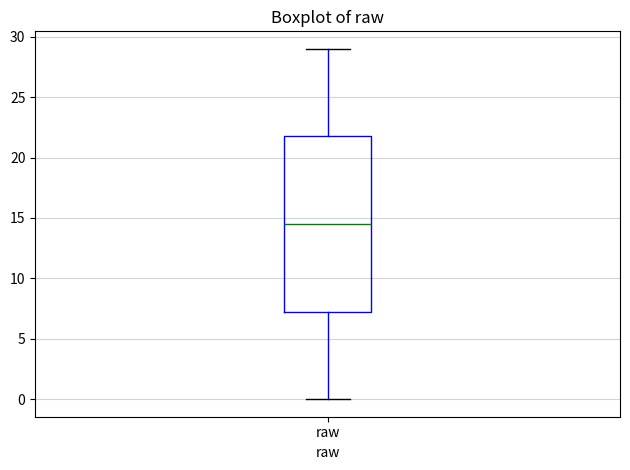

Transcribe this box plot: give where the median line is, the range the box spans, and where the two whiskers end, as read against the y-axis. The values are not printed on the chart, so give them approximately, as read against the axis.

median 14.5, box 7.5 to 22.0, whiskers 0.0 to 29.0